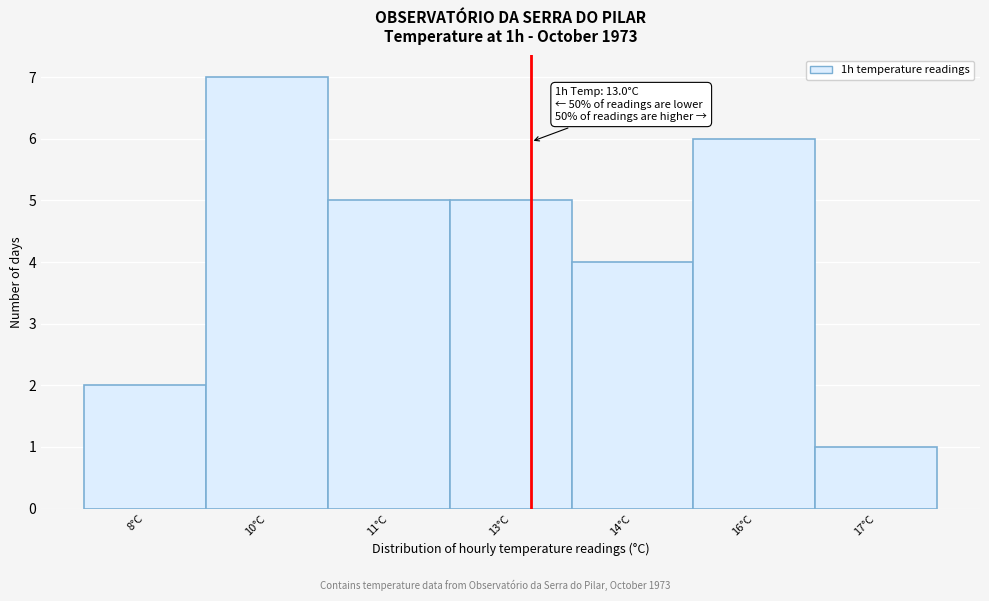

Reading right to left, what are all the values shown in this chart?

1	6	4	5	5	7	2